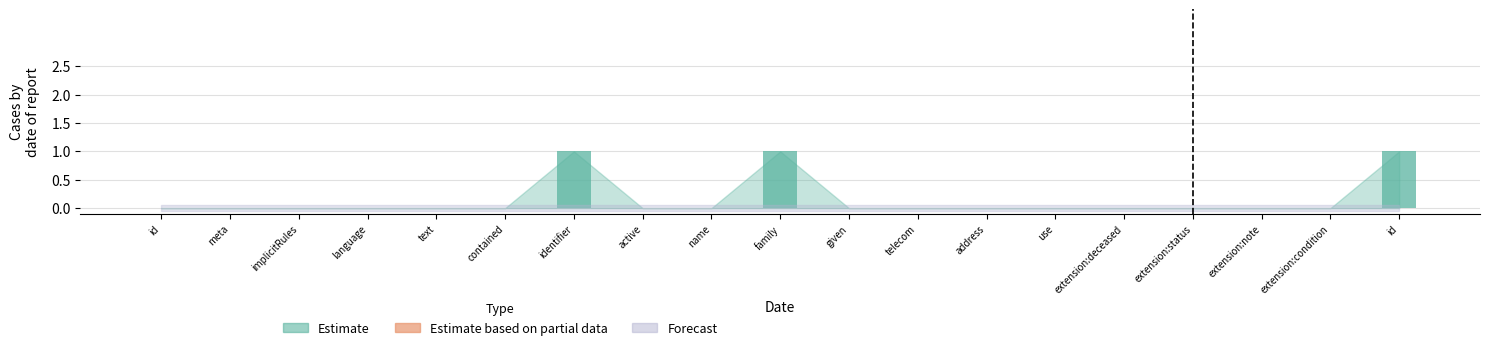

What is the label of the 8th bar from the right?

telecom